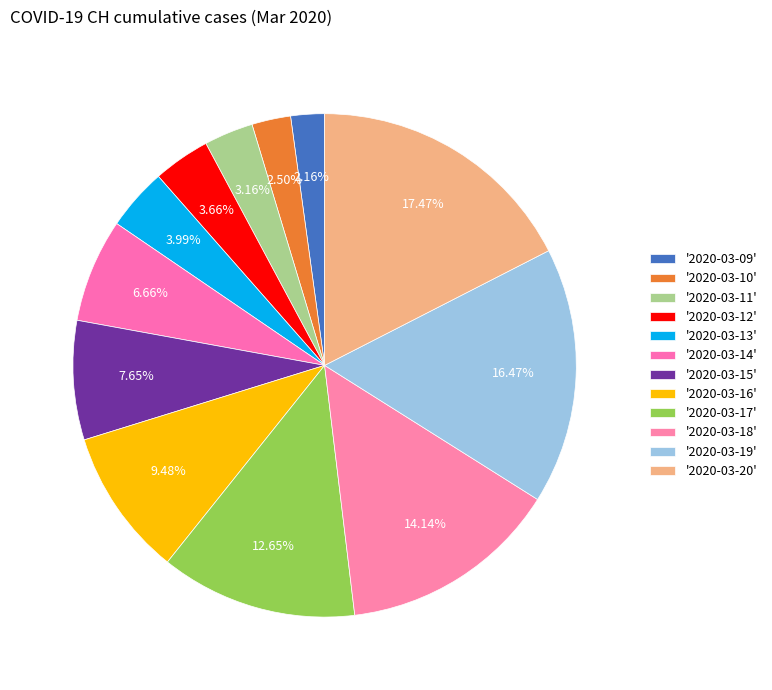

Does any single category account for the majority?

No